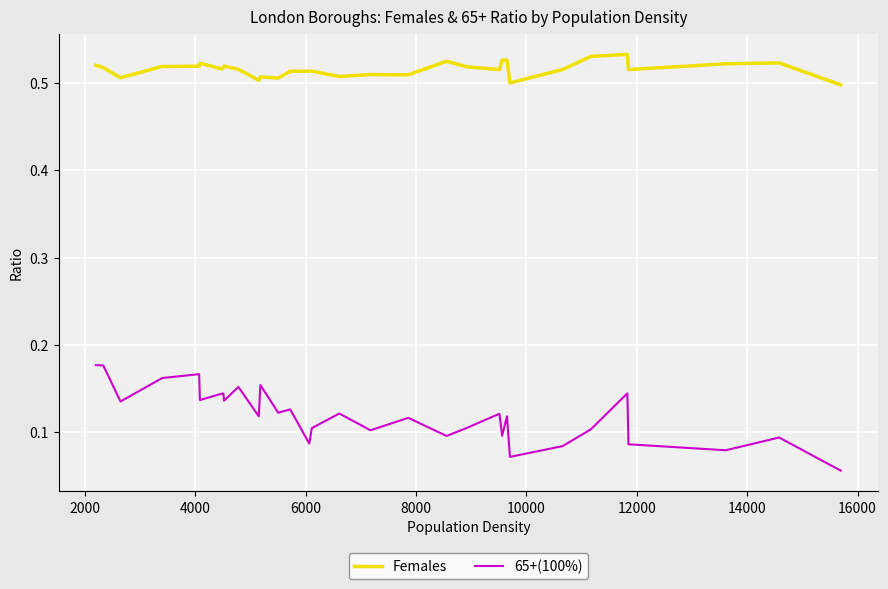

True or false: Females and 65+(100%) cross at least once.

False